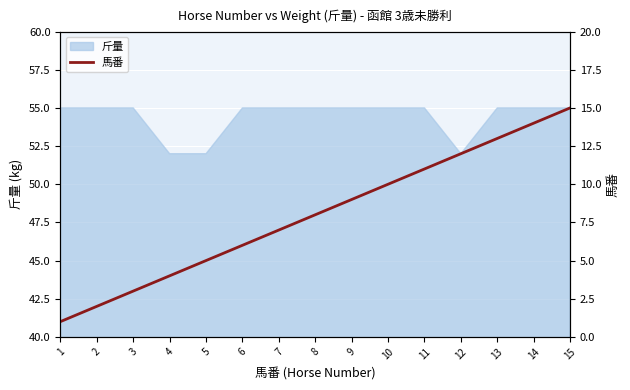

True or false: 斤量 has a value of 55 at 3.

True